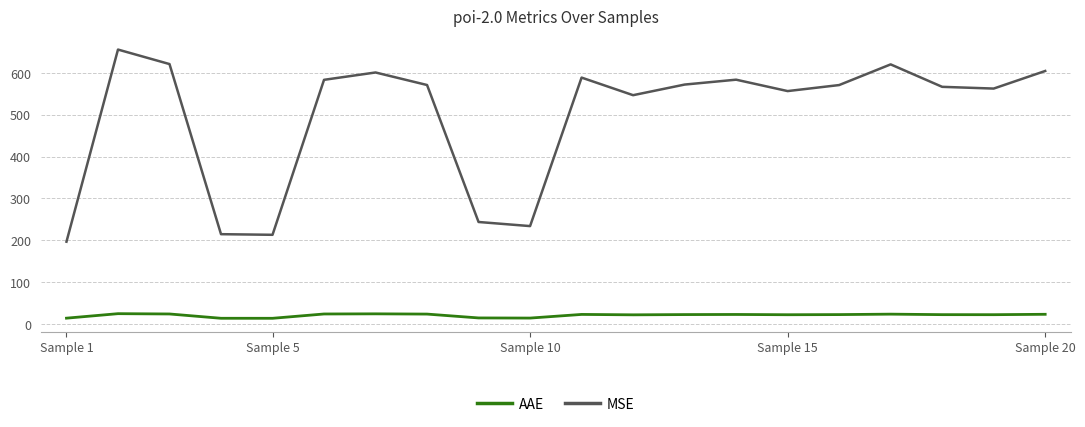

What is the highest value of the MSE series?

655.7